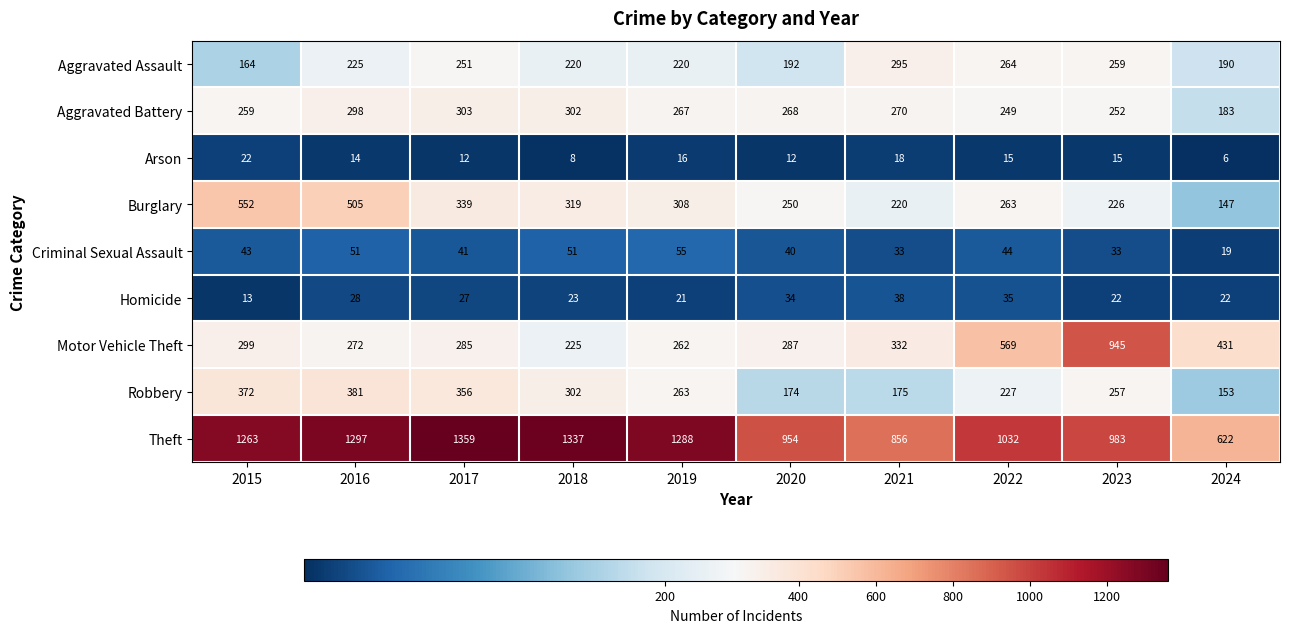

At which category is the sum across all series the highest?

2016